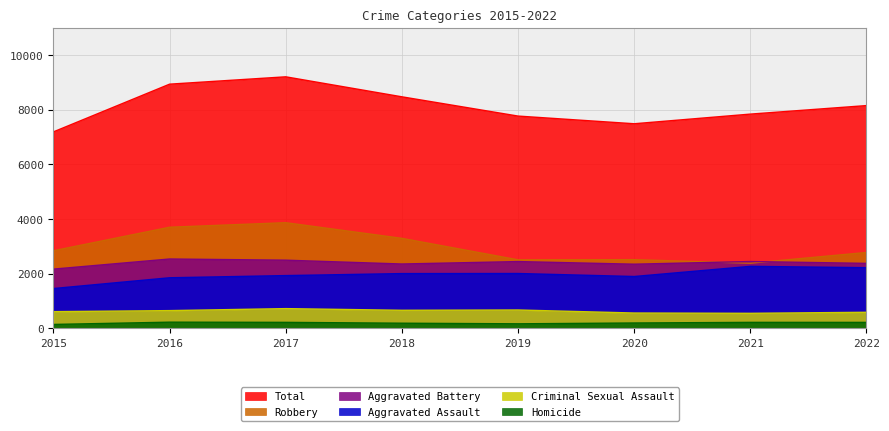

The value of Total at 2015 is 7184. True or false?

True